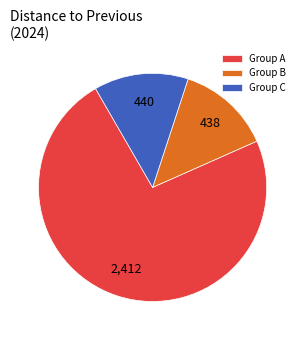

What is the ratio of the value at Group C to the value at Group B?

1.0